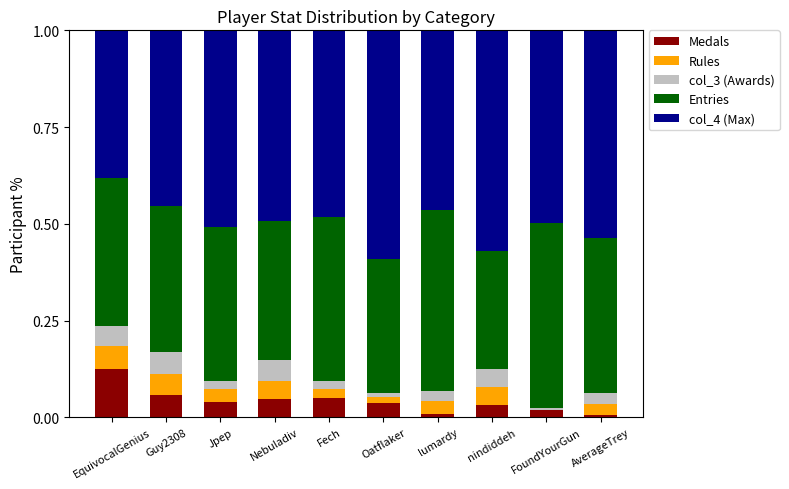

At which label does Medals reach its peak?

EquivocalGenius